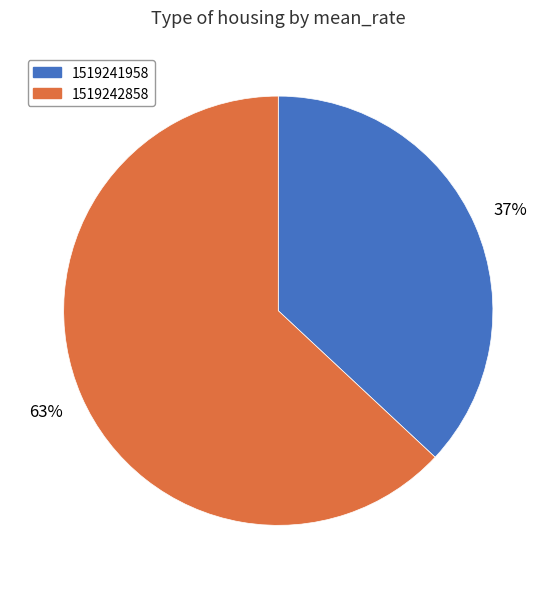

Is the sum of 1519242858 and 1519241958 greater than half?

Yes